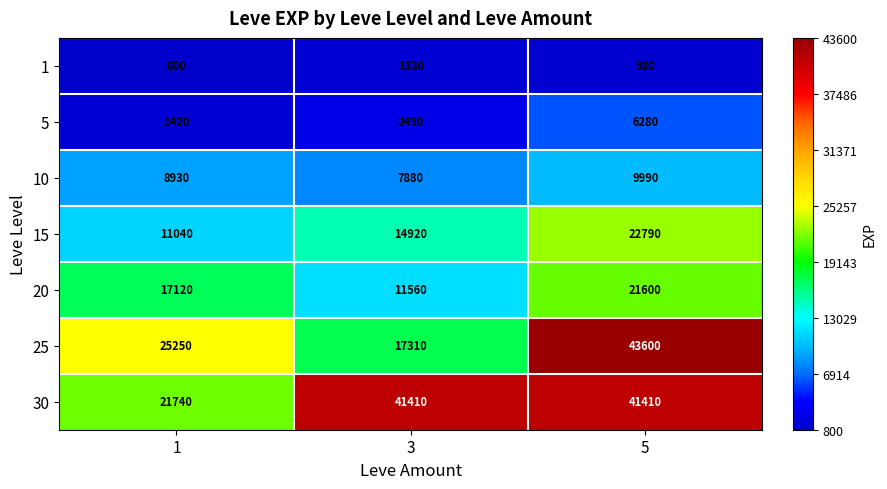

Is it true that 20 equals 21600 at 5?

True